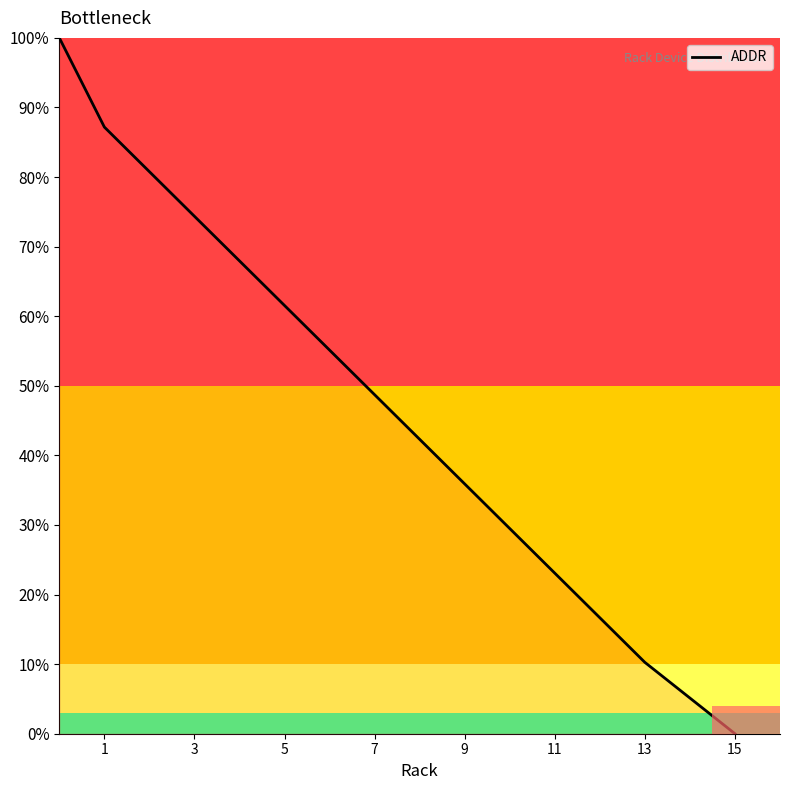

What is the difference between the maximum and minimum values?

100.0